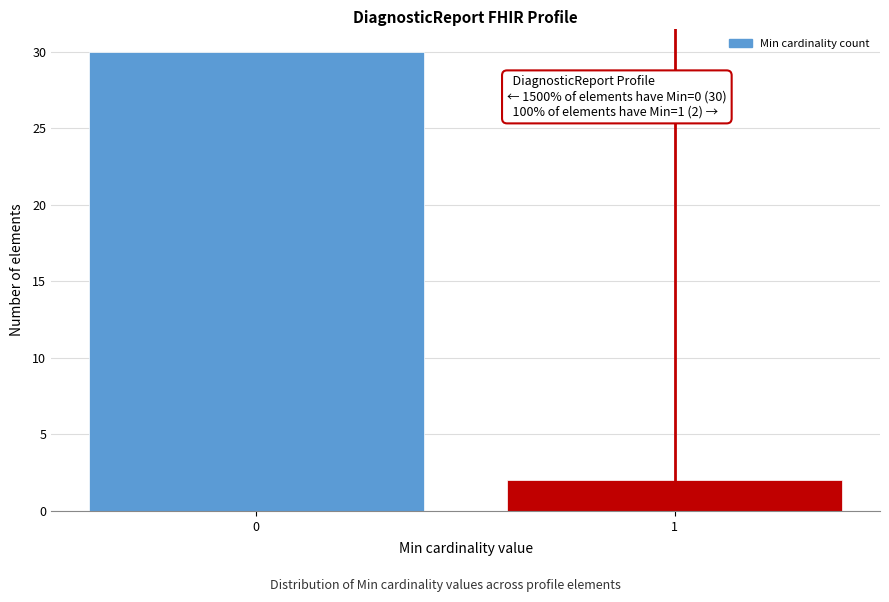

Reading left to right, list all the values displayed in this chart.

30	2